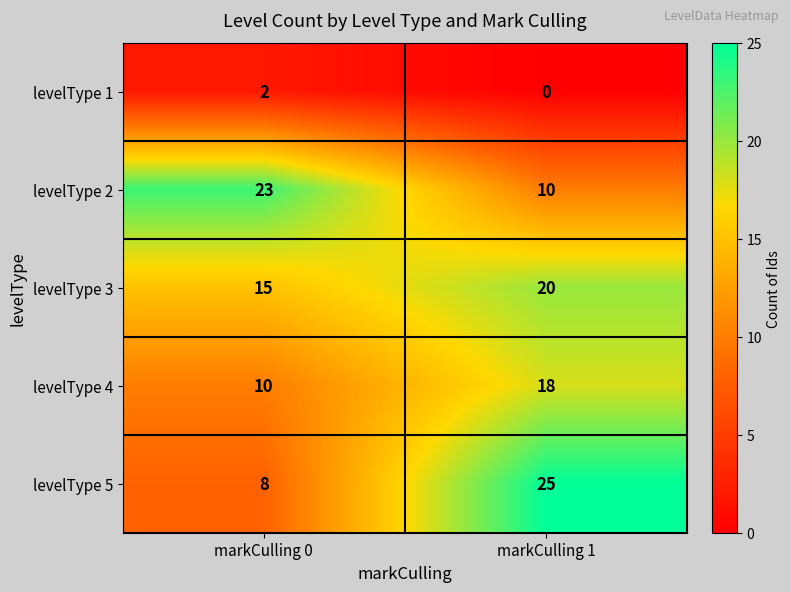

Which category has the lowest value across all series?

markCulling 1